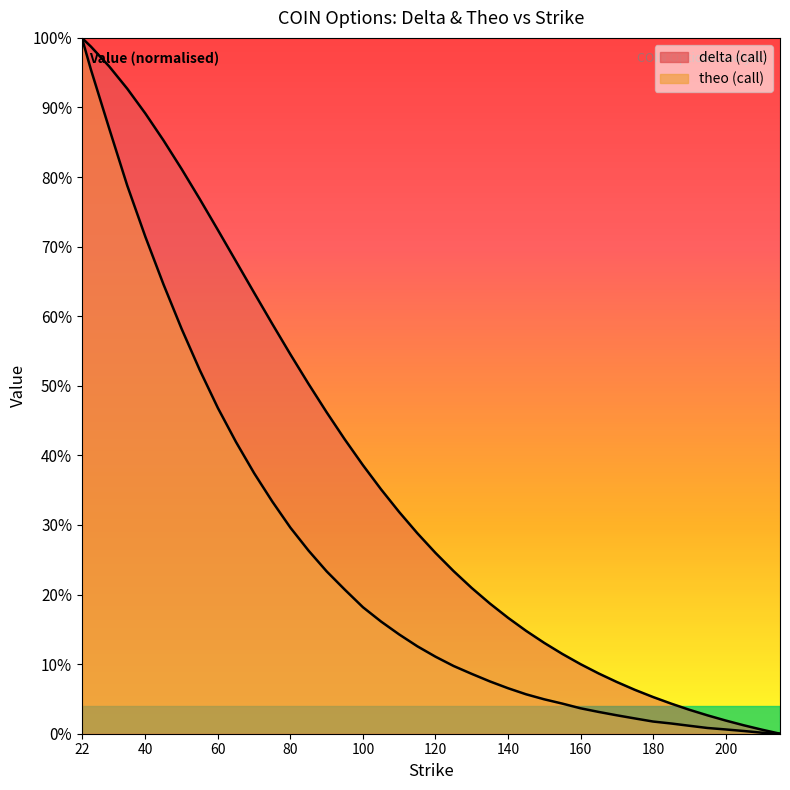

What is the greatest value displayed?

1.0